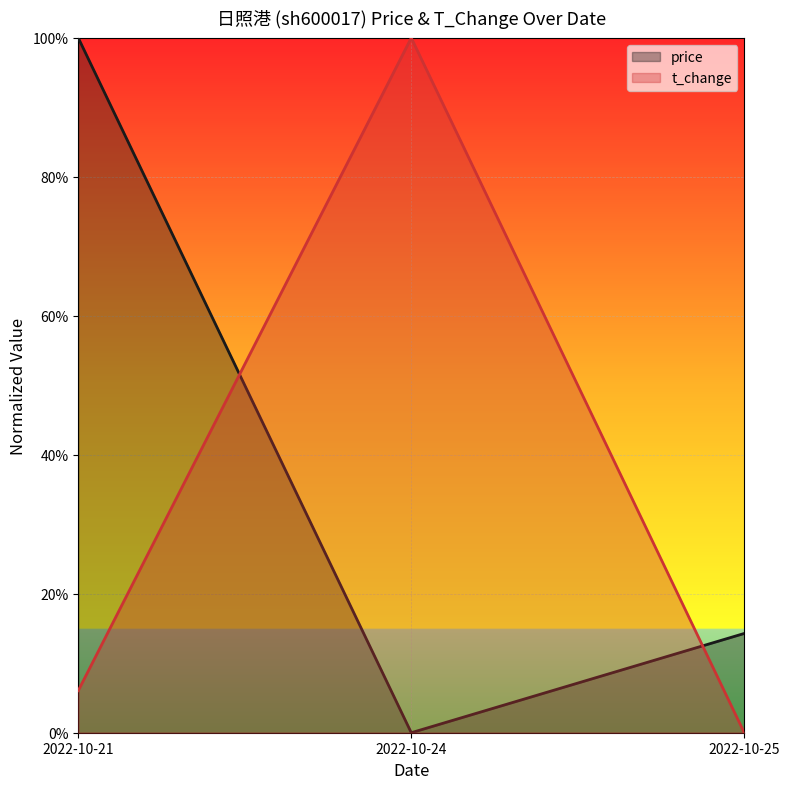

At which category is the sum across all series the highest?

2022-10-21